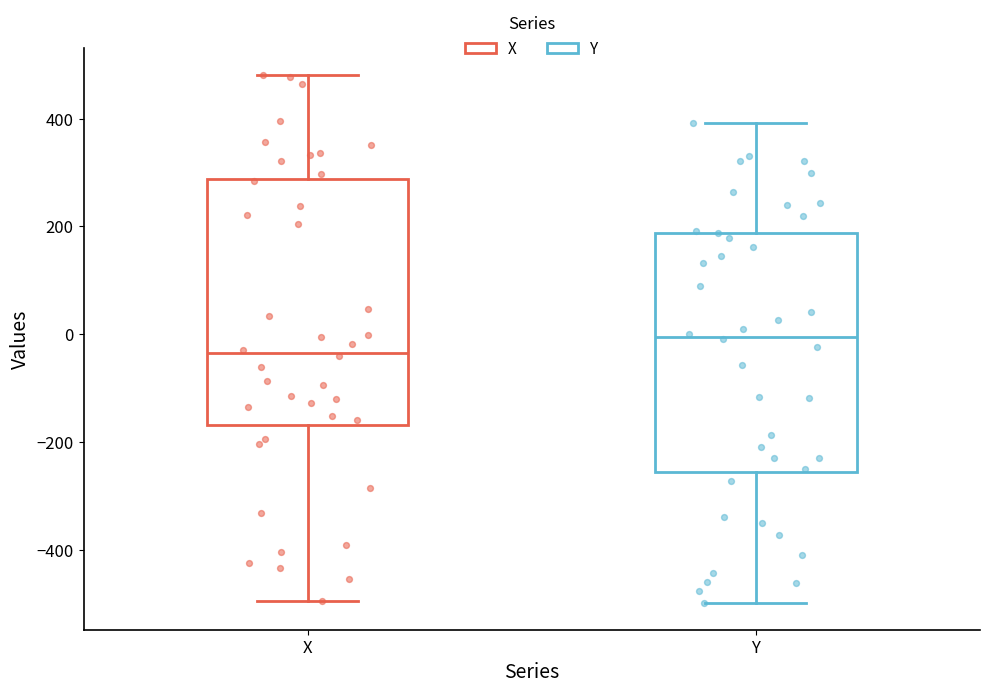

Which box's median line is the highest?

Y